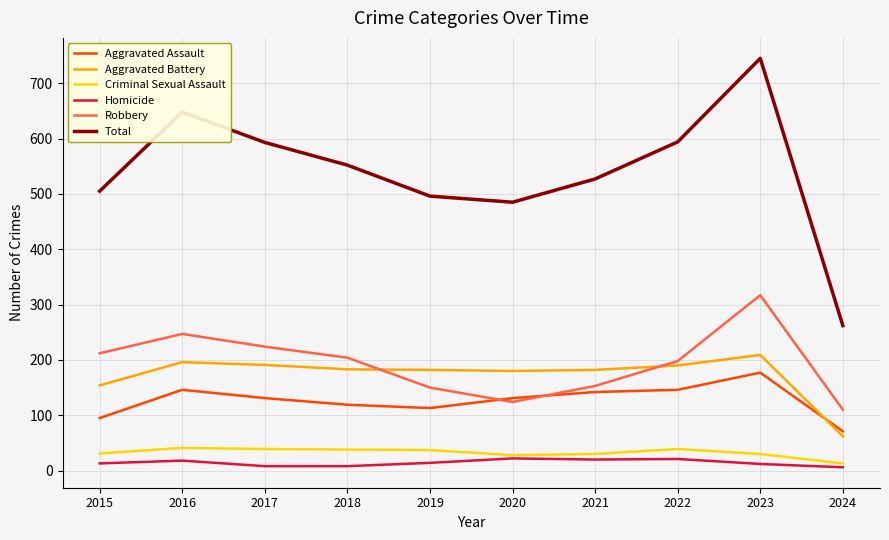

At which category is the sum across all series the highest?

2023